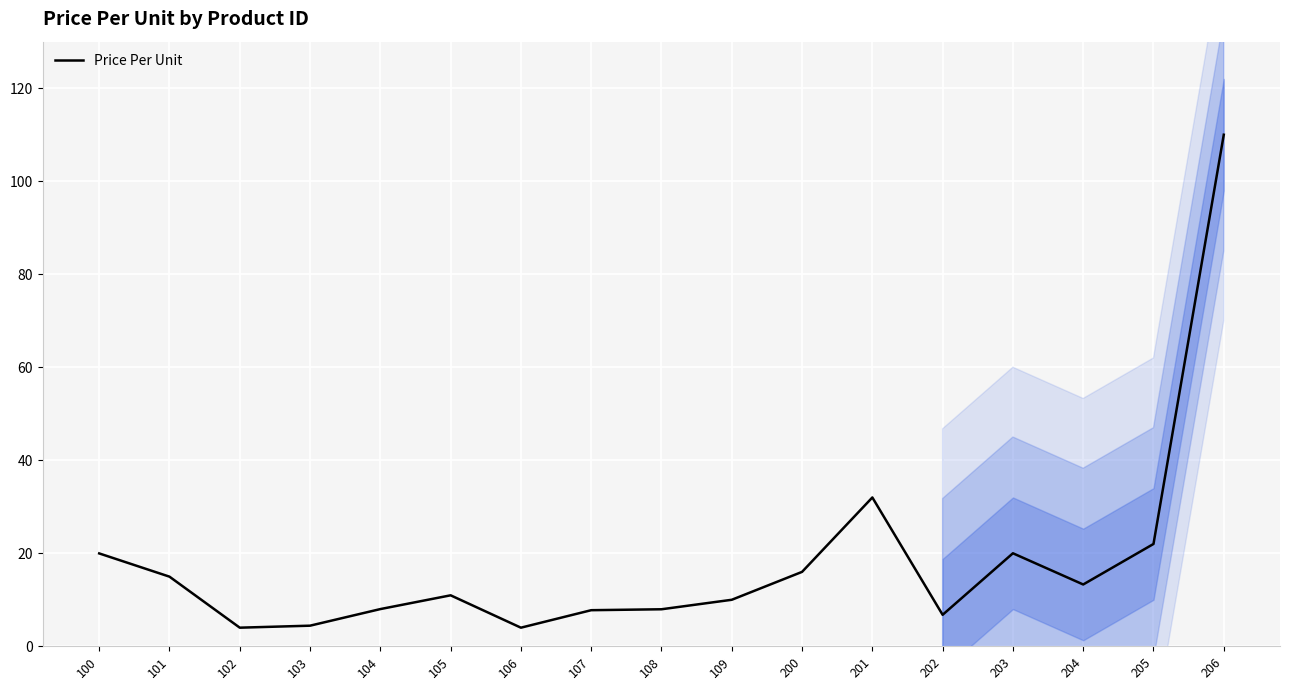

What is the average value?

18.3